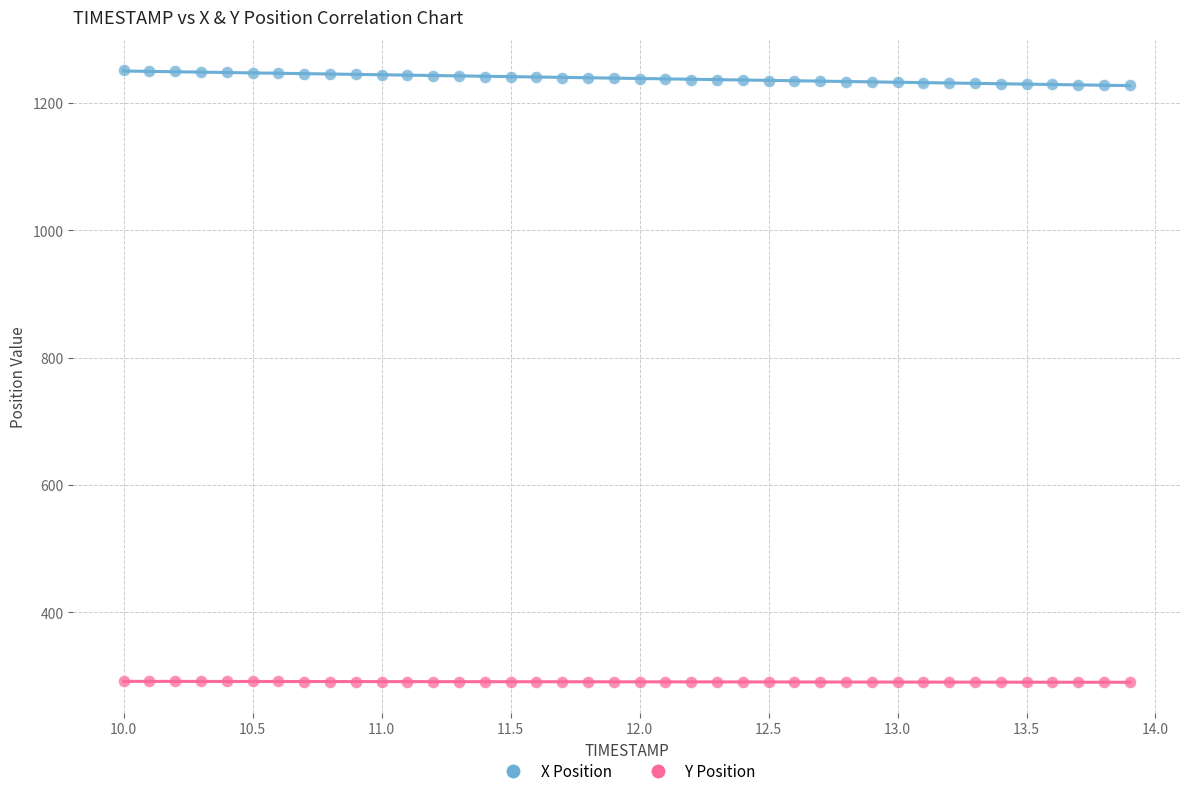

Across all data points, what is the range of Y values (max minus min)?

960.7